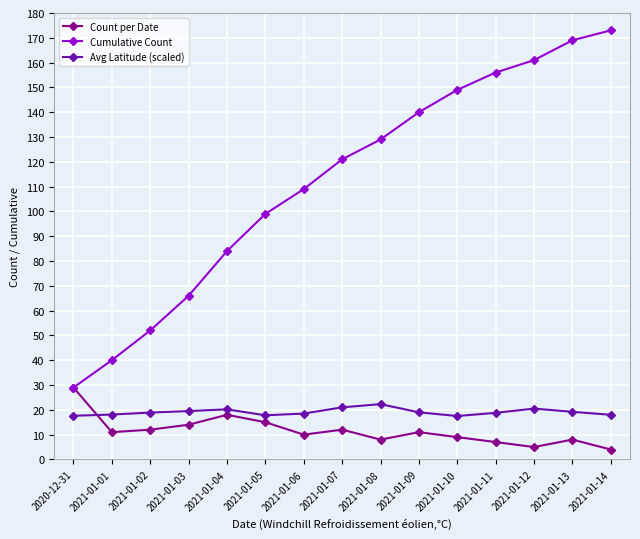

Which series has the largest total across all categories?

Cumulative Count